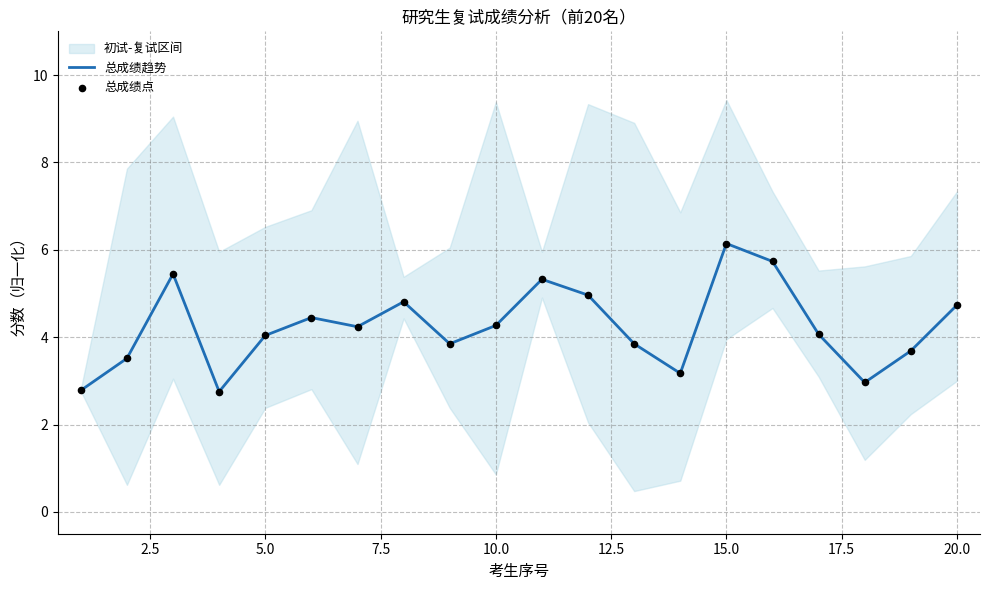

What is the lowest value of the 总成绩趋势 series?

2.8